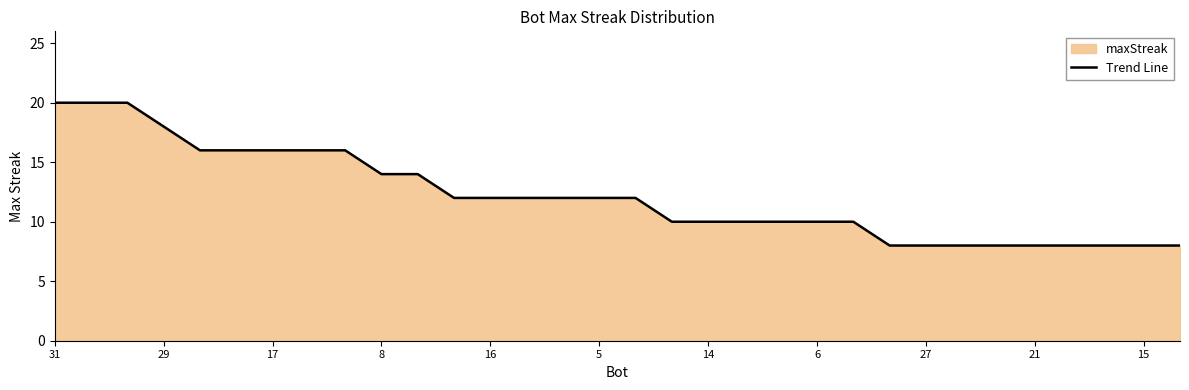

How many values are between 8 and 16?

28